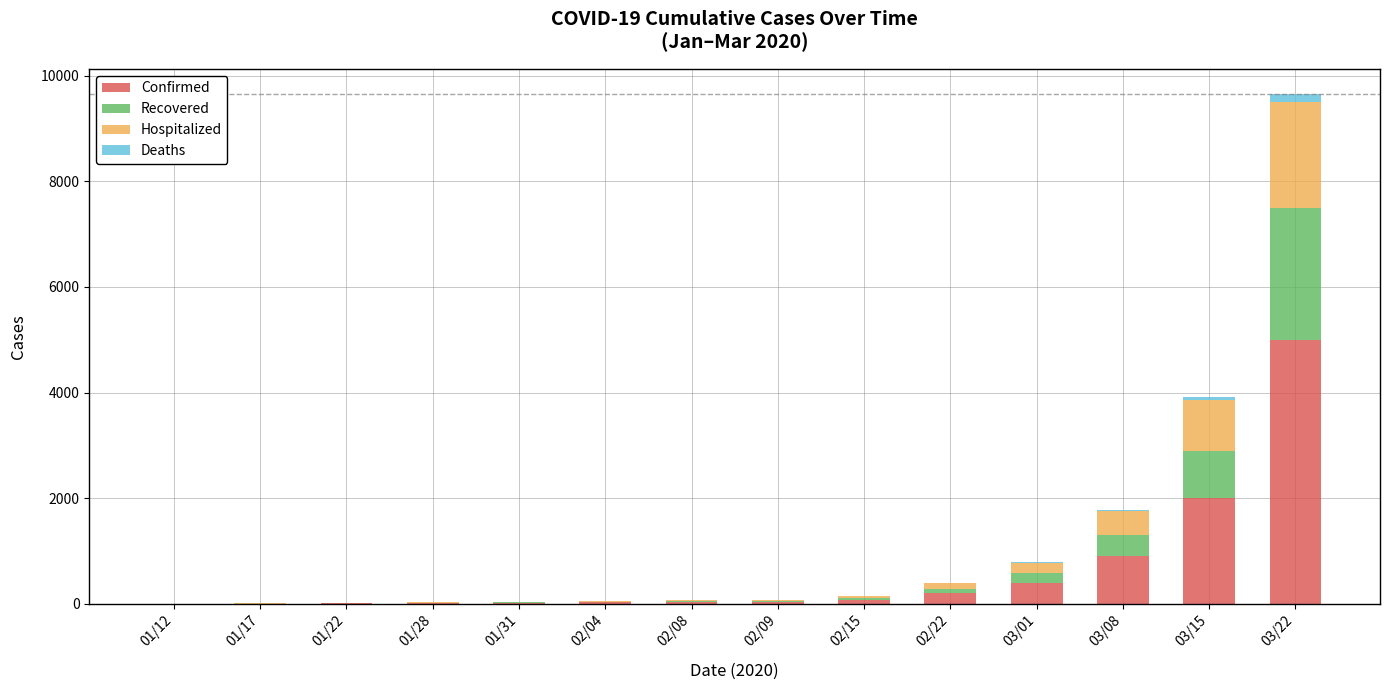

At which category is the sum across all series the highest?

03/22